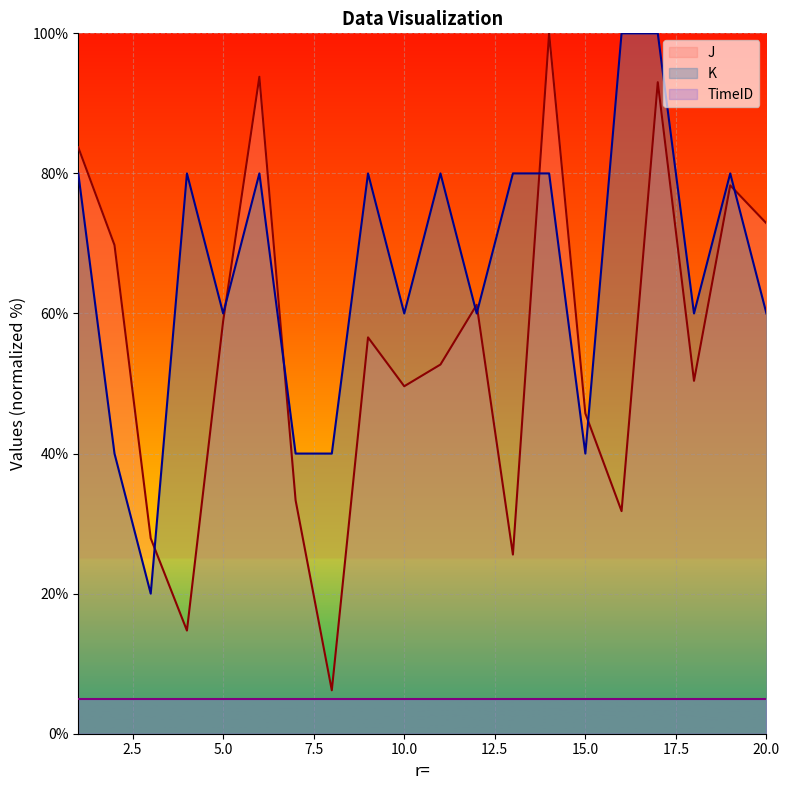

Where is the first local maximum for K?

4